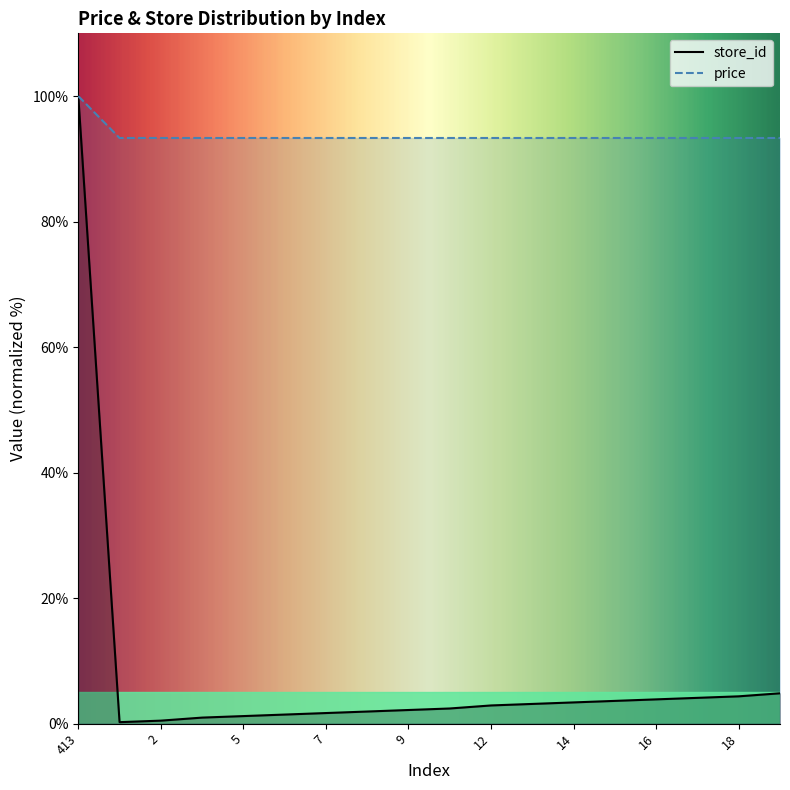

The value of store_id at 1 is 0.2. True or false?

True